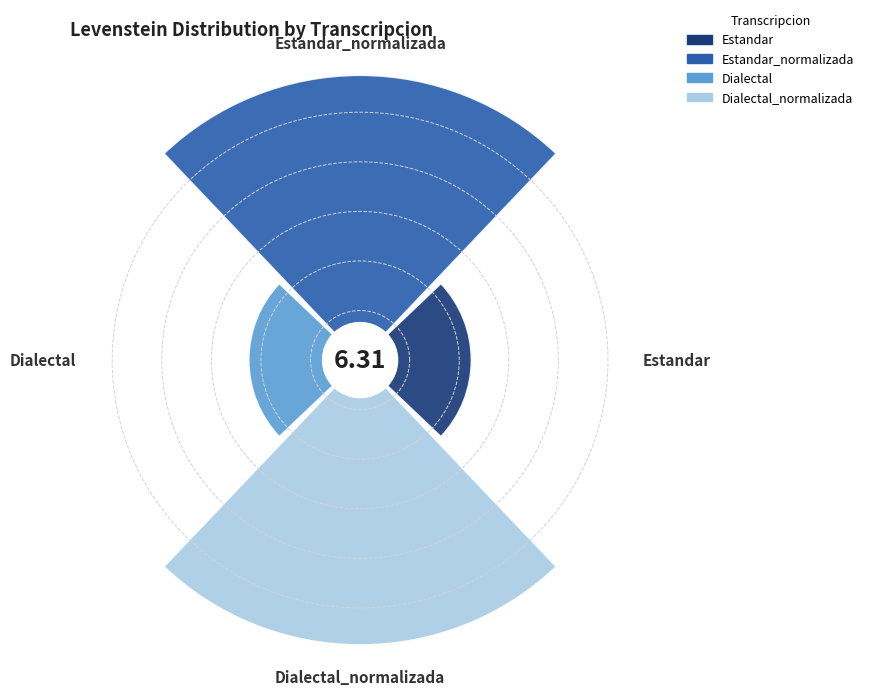

To the nearest percent, what is the difference between the largest and smallest slice percentages?

27%